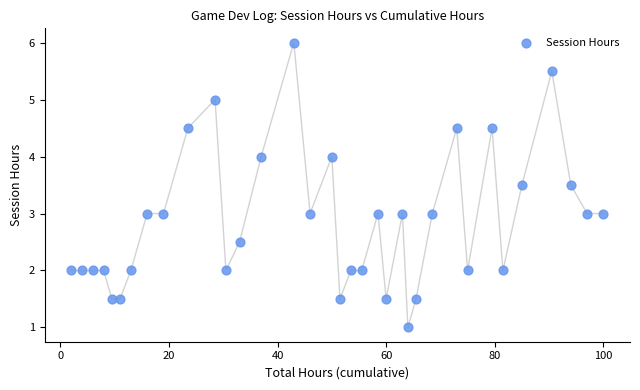

What is the range of Y values (max minus min)?

5.0